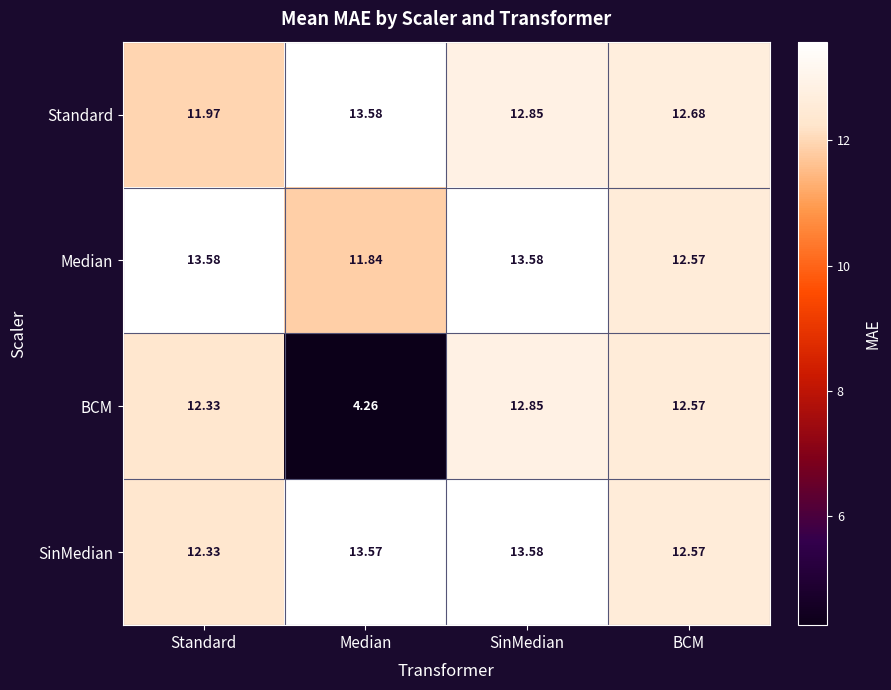

Which series has the widest spread of values?

BCM